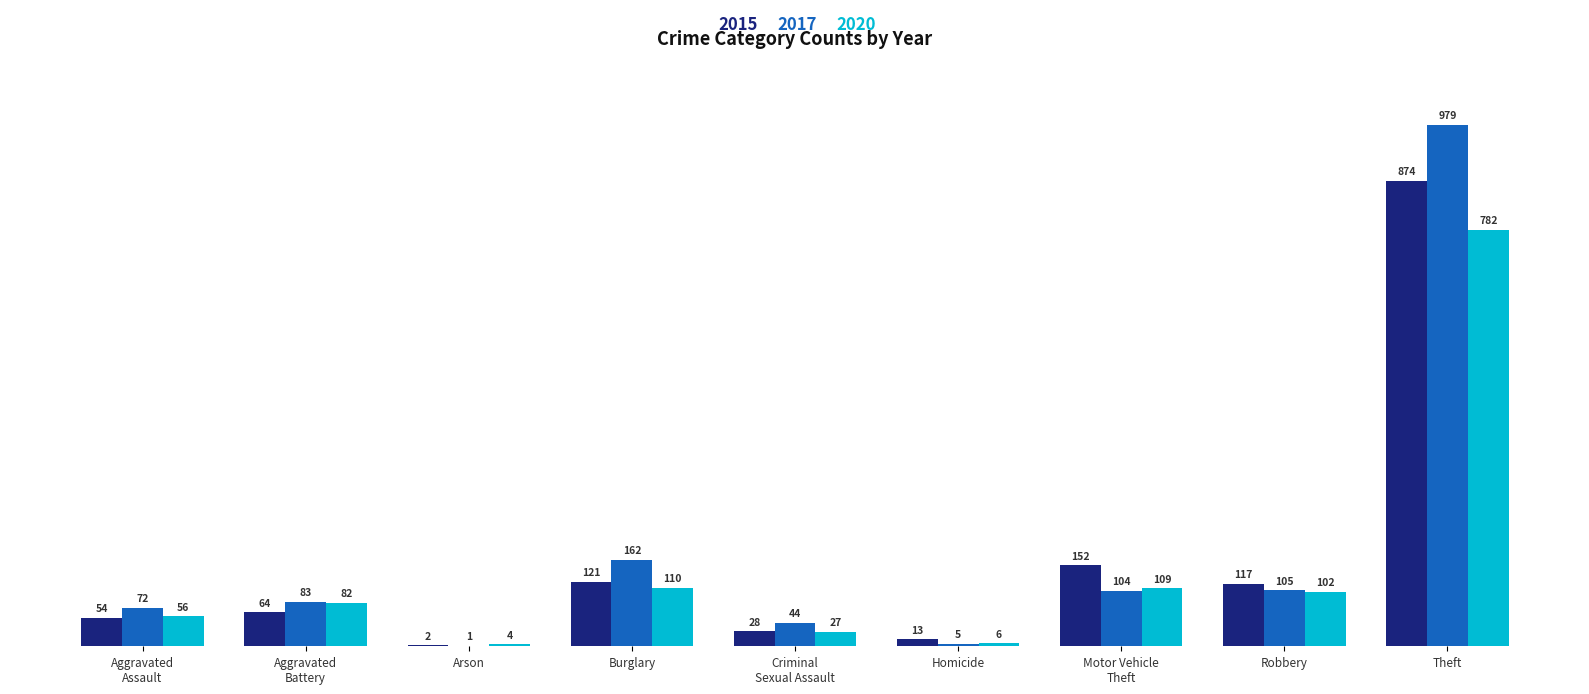

Read the 2015 value at Aggravated
Battery, to the nearest 100.

100